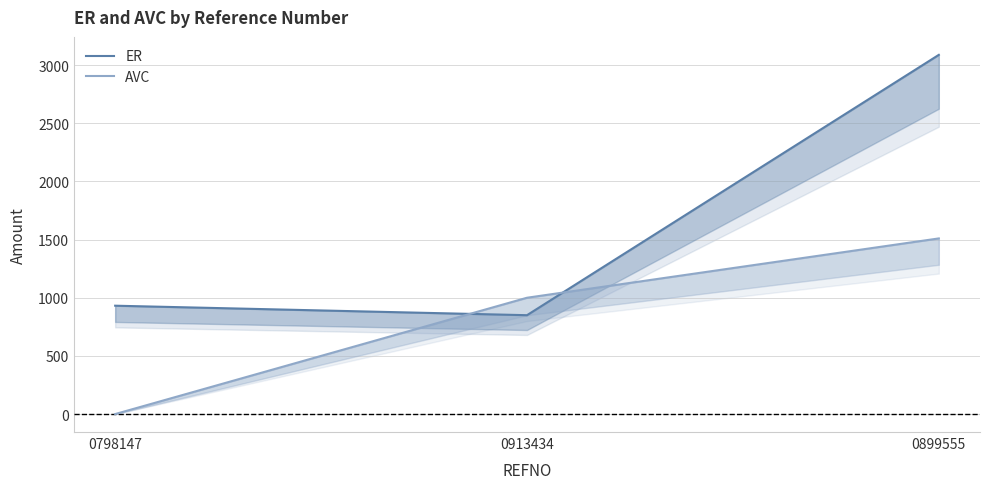

What is the maximum value shown in the chart?

3088.1